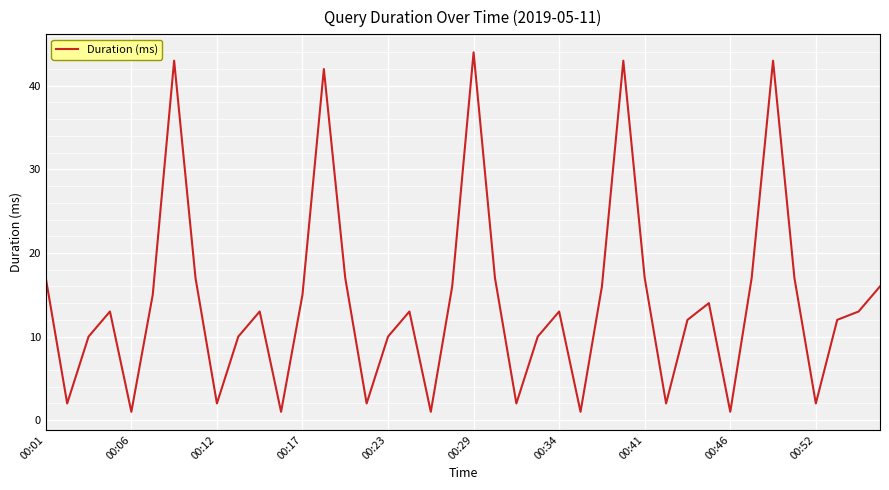

Reading left to right, what are all the values shown in this chart?

17	2	10	13	1	15	43	17	2	10	13	1	15	42	17	2	10	13	1	16	44	17	2	10	13	1	16	43	17	2	12	14	1	17	43	17	2	12	13	16